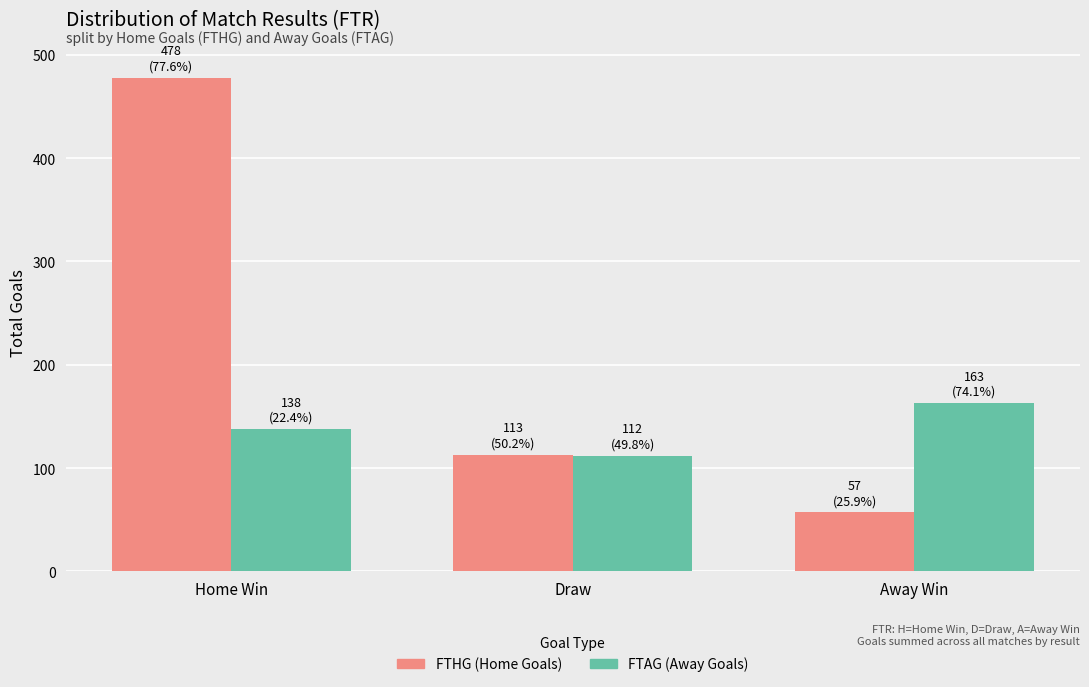

Are the bars horizontal?

No